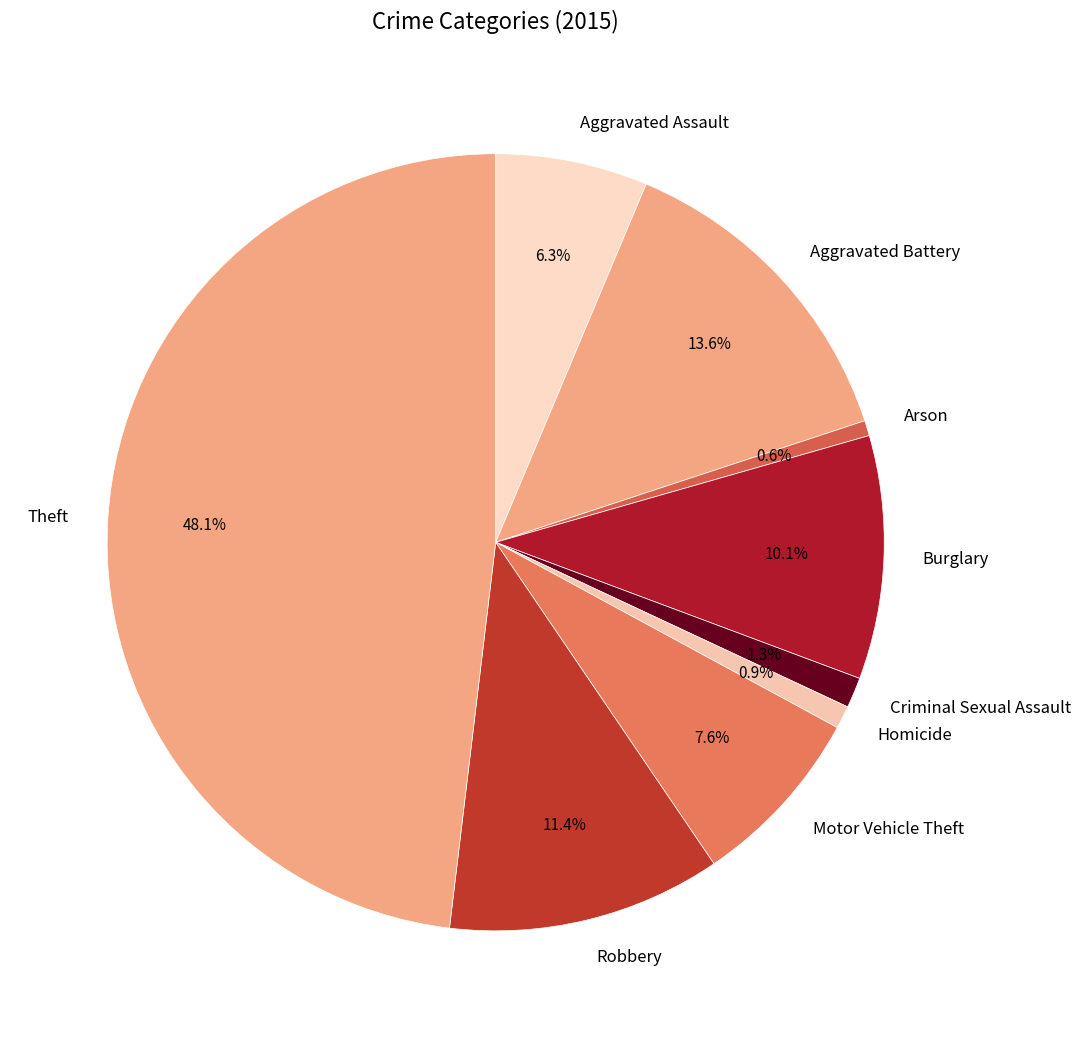

What percentage do Theft and Criminal Sexual Assault together represent?

49.4%